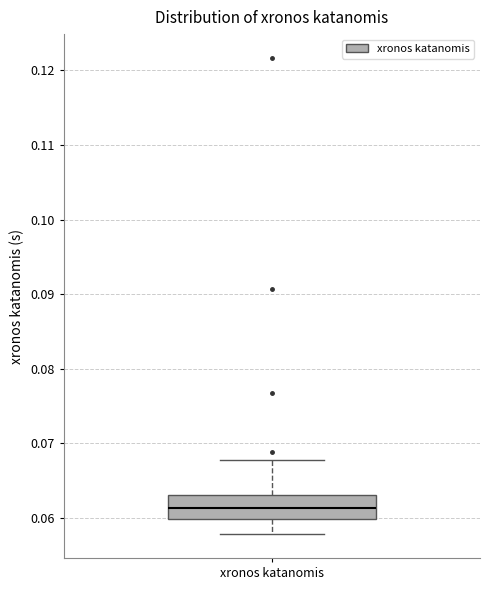

Transcribe this box plot: give where the median line is, the range the box spans, and where the two whiskers end, as read against the y-axis. The values are not printed on the chart, so give them approximately, as read against the axis.

median 0.061, box 0.060 to 0.063, whiskers 0.058 to 0.068